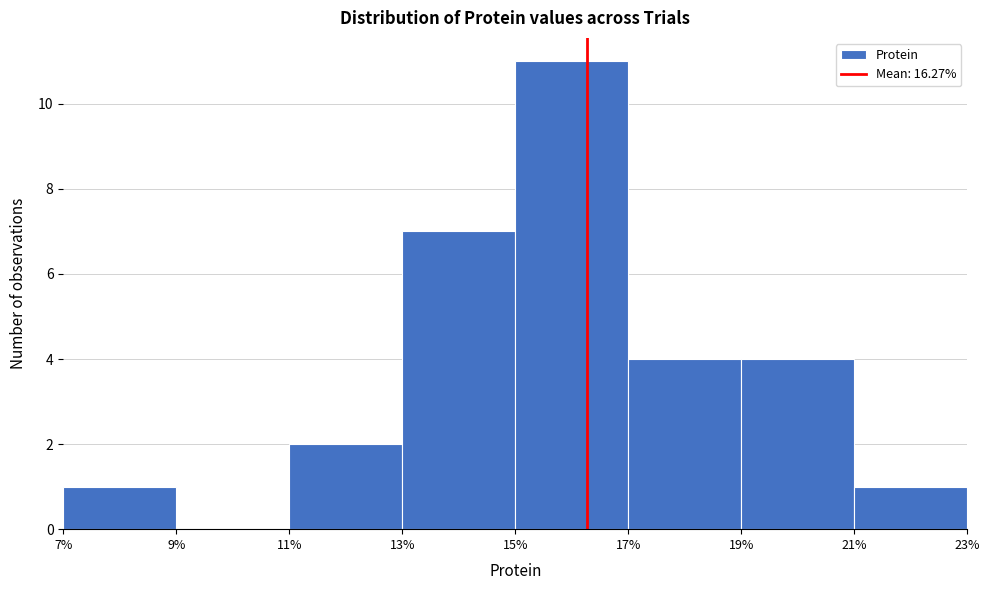

Reading left to right, transcribe this chart: for each bar, give the range it covers on the x-axis and its height. The values are not printed on the chart, so give them approximately, as read against the axis.

7% to 9%: 1
9% to 11%: 0
11% to 13%: 2
13% to 15%: 7
15% to 17%: 11
17% to 19%: 4
19% to 21%: 4
21% to 23%: 1